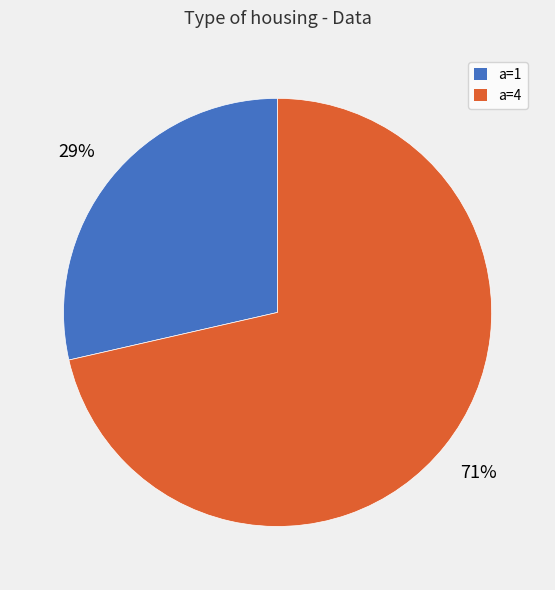

True or false: a=1 accounts for 21% of the total.

False